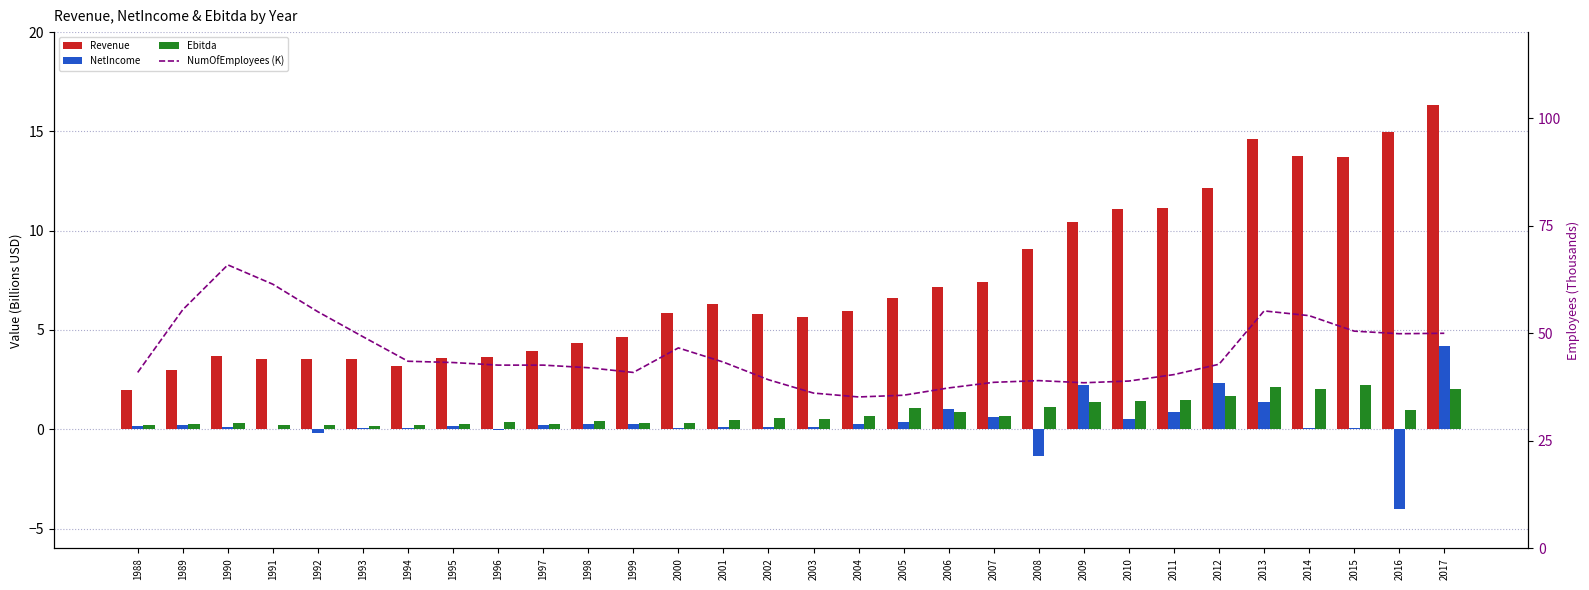

List the series in order of their peak value, lowest first.

Ebitda, NetIncome, Revenue, NumOfEmployees (K)